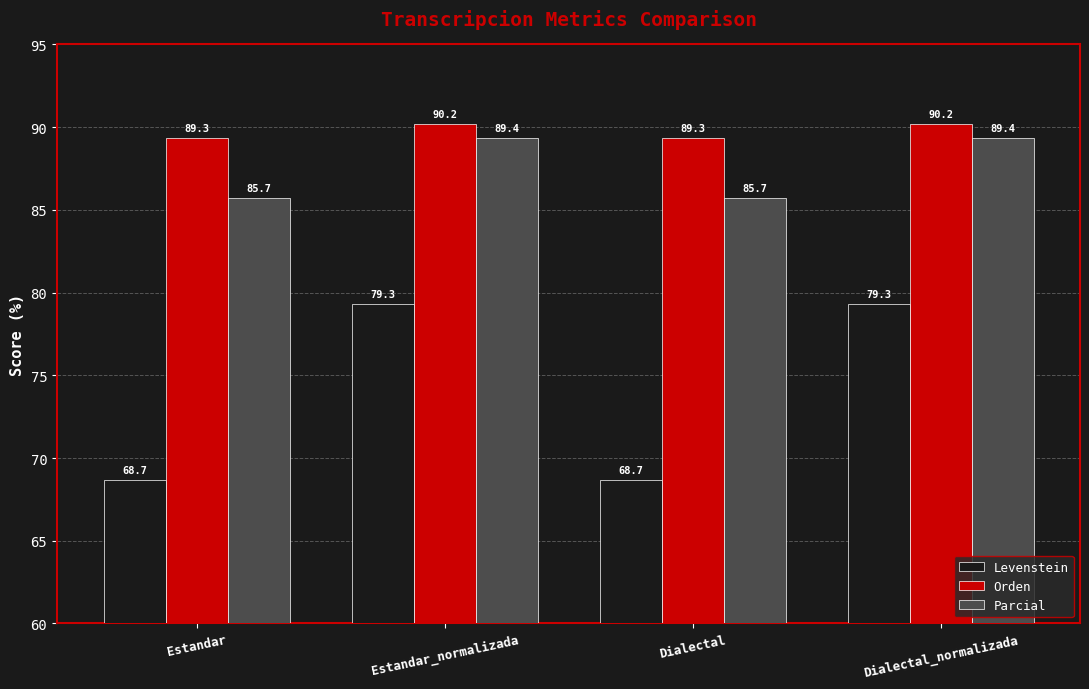

What is the label of the 1st bar from the left?

Estandar